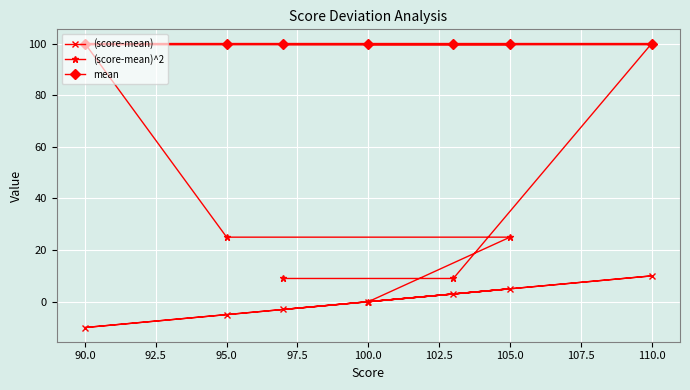

Which series has the largest total across all categories?

mean